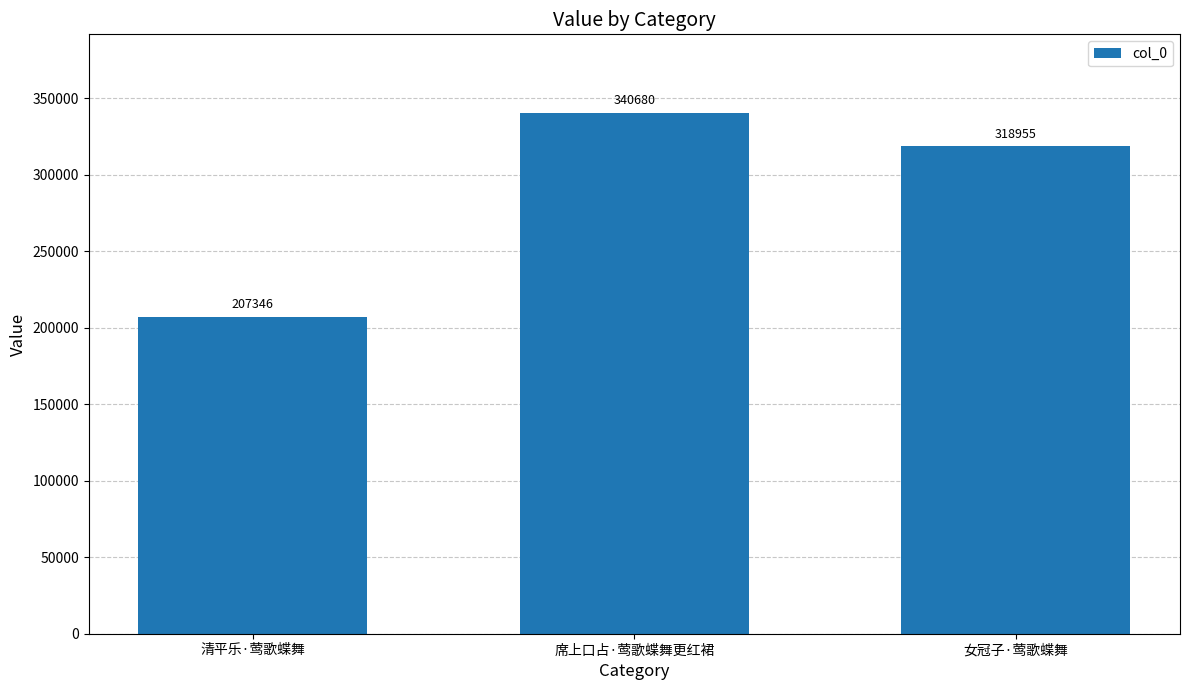

List the labels in order of value, largest first.

席上口占·莺歌蝶舞更红裙, 女冠子·莺歌蝶舞, 清平乐·莺歌蝶舞